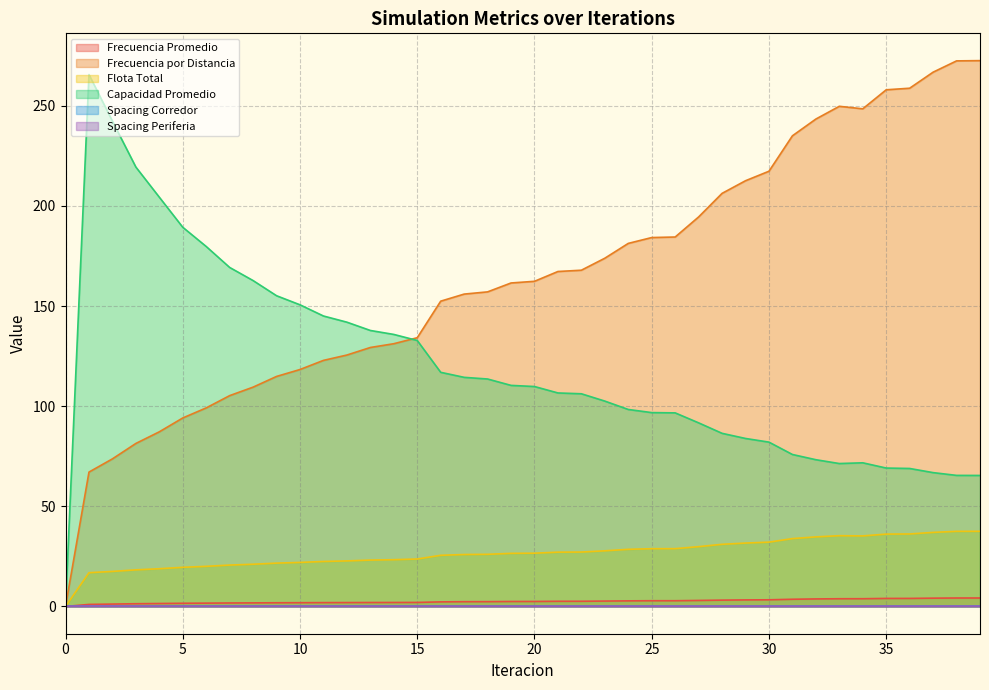

How many categories are shown in the chart?

40